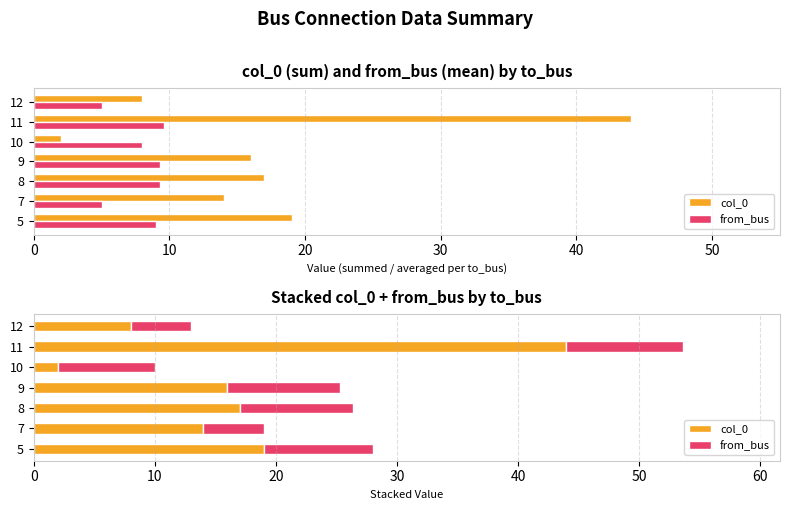

Reading left to right, what are all the values shown in this chart?

col_0: 19.0	14.0	17.0	16.0	2.0	44.0	8.0
from_bus: 9.0	5.0	9.3	9.3	8.0	9.6	5.0